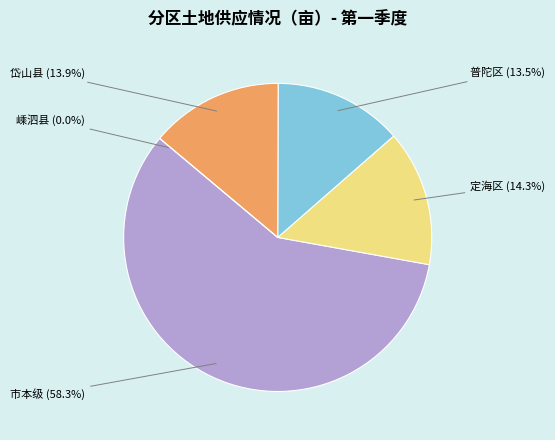

What is the smallest slice in the pie chart?

嵊泗县